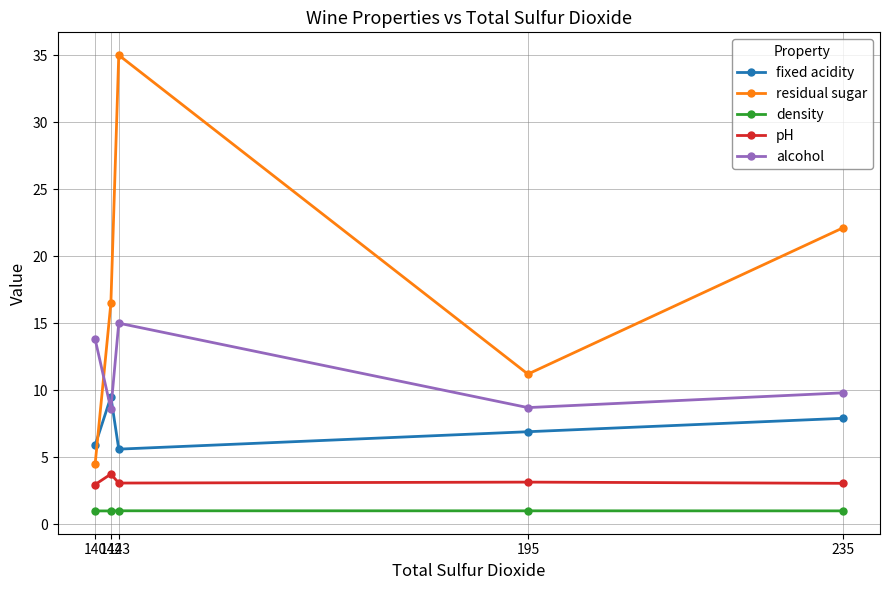

Which series changed the most between 140 and 195?

residual sugar